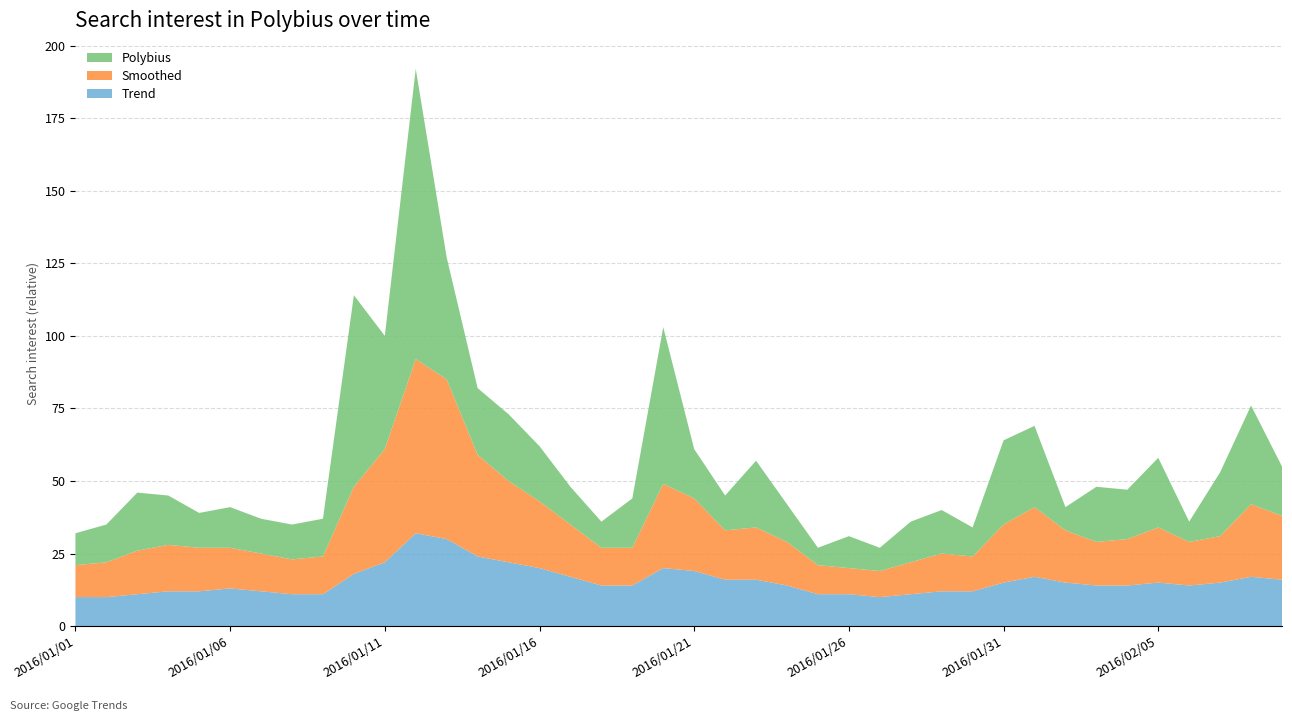

Reading left to right, list all the values displayed in this chart.

Polybius: 2016/01/01=11	2016/01/02=13	2016/01/03=20	2016/01/04=17	2016/01/05=12	2016/01/06=14	2016/01/07=12	2016/01/08=12	2016/01/09=13	2016/01/10=66	2016/01/11=39	2016/01/12=100	2016/01/13=42	2016/01/14=23	2016/01/15=23	2016/01/16=19	2016/01/17=13	2016/01/18=9	2016/01/19=17	2016/01/20=54	2016/01/21=17	2016/01/22=12	2016/01/23=23	2016/01/24=13	2016/01/25=6	2016/01/26=11	2016/01/27=8	2016/01/28=14	2016/01/29=15	2016/01/30=10	2016/01/31=29	2016/02/01=28	2016/02/02=8	2016/02/03=19	2016/02/04=17	2016/02/05=24	2016/02/06=7	2016/02/07=22	2016/02/08=34	2016/02/09=17
Smoothed: 2016/01/01=11	2016/01/02=12	2016/01/03=15	2016/01/04=16	2016/01/05=15	2016/01/06=14	2016/01/07=13	2016/01/08=12	2016/01/09=13	2016/01/10=30	2016/01/11=39	2016/01/12=60	2016/01/13=55	2016/01/14=35	2016/01/15=28	2016/01/16=23	2016/01/17=18	2016/01/18=13	2016/01/19=13	2016/01/20=29	2016/01/21=25	2016/01/22=17	2016/01/23=18	2016/01/24=15	2016/01/25=10	2016/01/26=9	2016/01/27=9	2016/01/28=11	2016/01/29=13	2016/01/30=12	2016/01/31=20	2016/02/01=24	2016/02/02=18	2016/02/03=15	2016/02/04=16	2016/02/05=19	2016/02/06=15	2016/02/07=16	2016/02/08=25	2016/02/09=22
Trend: 2016/01/01=10	2016/01/02=10	2016/01/03=11	2016/01/04=12	2016/01/05=12	2016/01/06=13	2016/01/07=12	2016/01/08=11	2016/01/09=11	2016/01/10=18	2016/01/11=22	2016/01/12=32	2016/01/13=30	2016/01/14=24	2016/01/15=22	2016/01/16=20	2016/01/17=17	2016/01/18=14	2016/01/19=14	2016/01/20=20	2016/01/21=19	2016/01/22=16	2016/01/23=16	2016/01/24=14	2016/01/25=11	2016/01/26=11	2016/01/27=10	2016/01/28=11	2016/01/29=12	2016/01/30=12	2016/01/31=15	2016/02/01=17	2016/02/02=15	2016/02/03=14	2016/02/04=14	2016/02/05=15	2016/02/06=14	2016/02/07=15	2016/02/08=17	2016/02/09=16